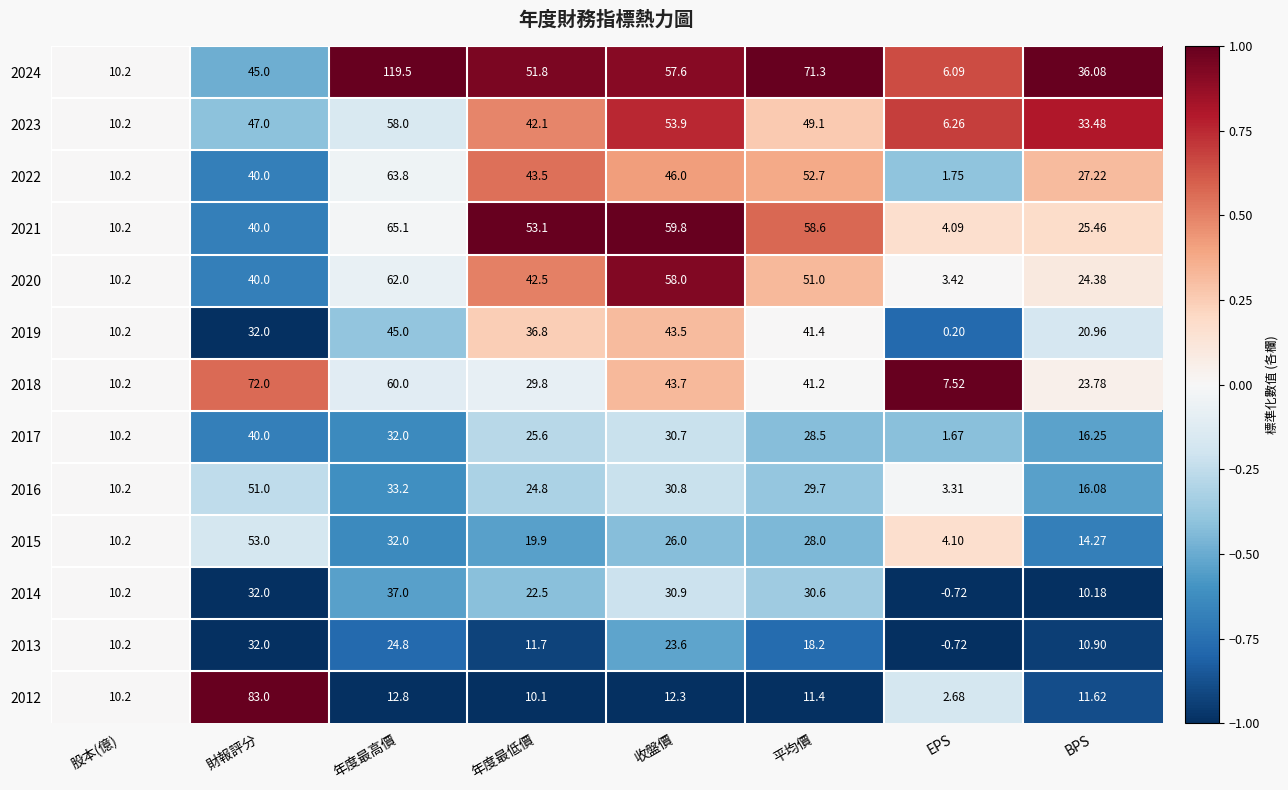

Where is 2023 nearest to the value 32?

BPS